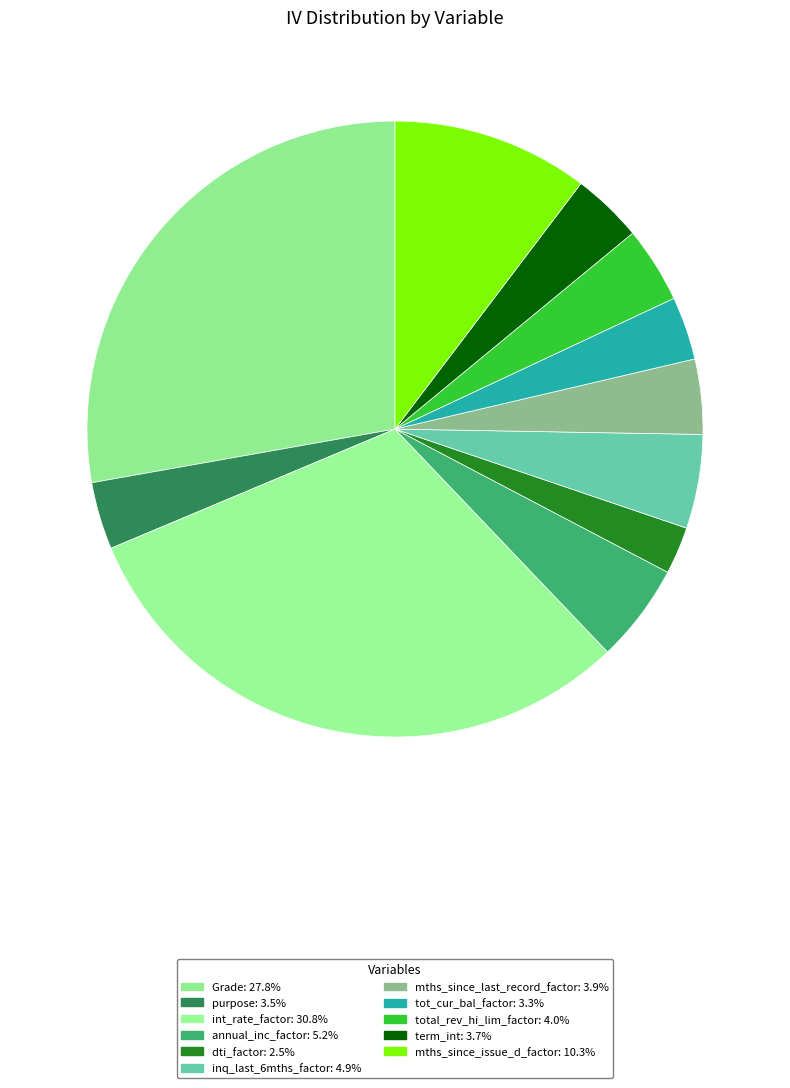

Does any single category account for the majority?

No